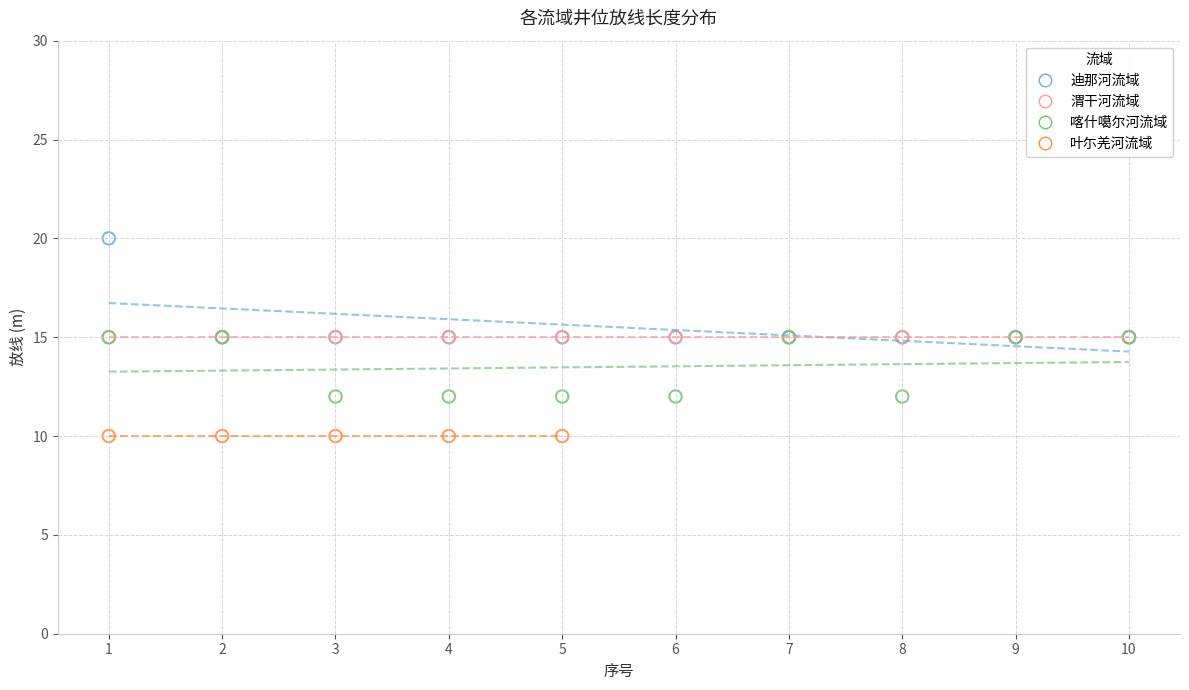

Which series reaches the minimum Y coordinate?

叶尓羌河流域